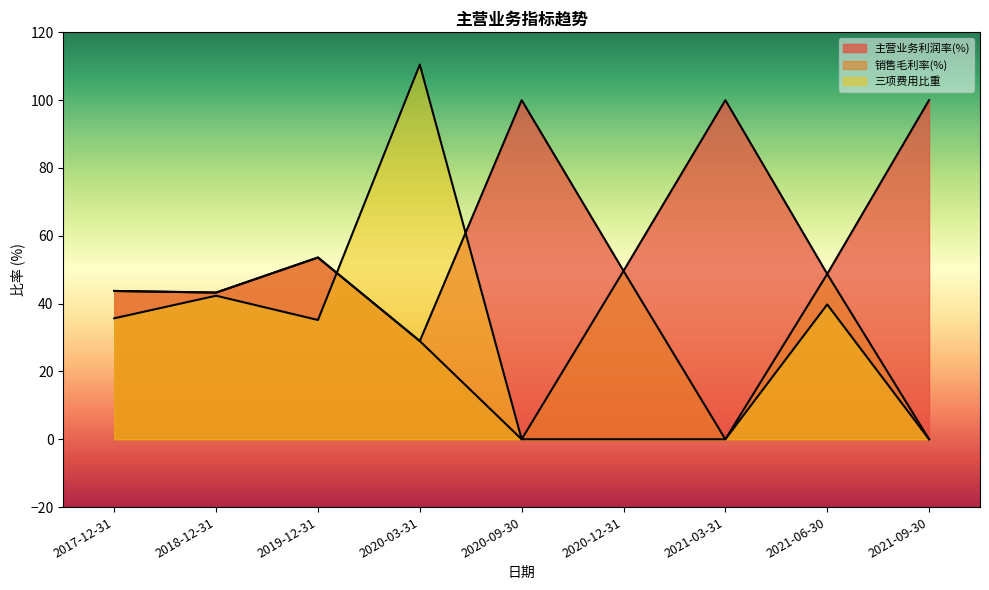

Which series has the largest range (max minus min)?

三项费用比重